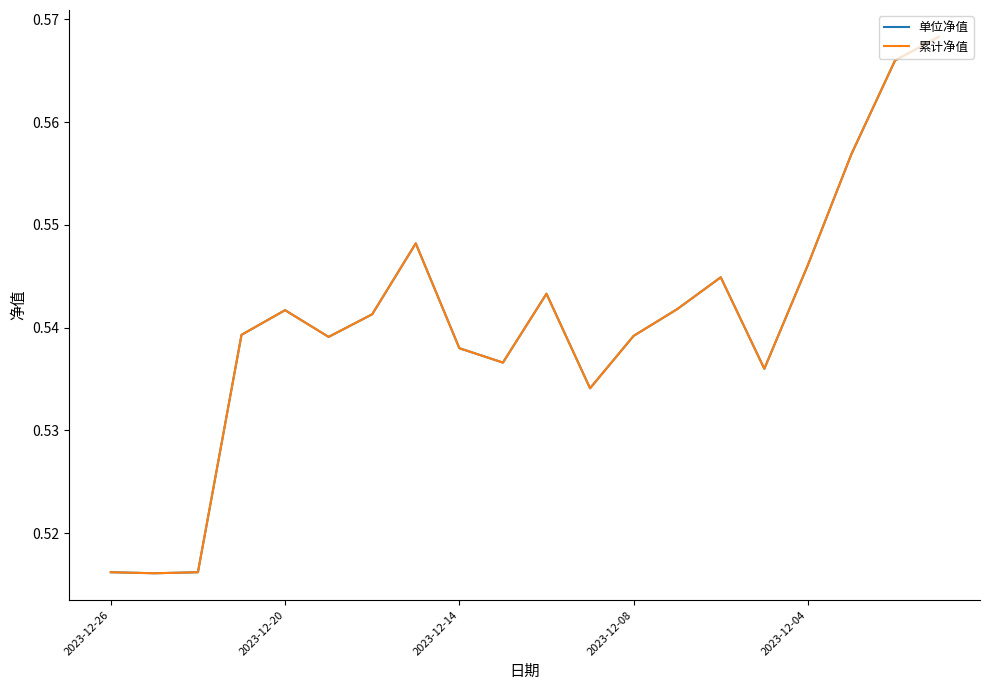

Is this an area chart (filled region under the line)?

No